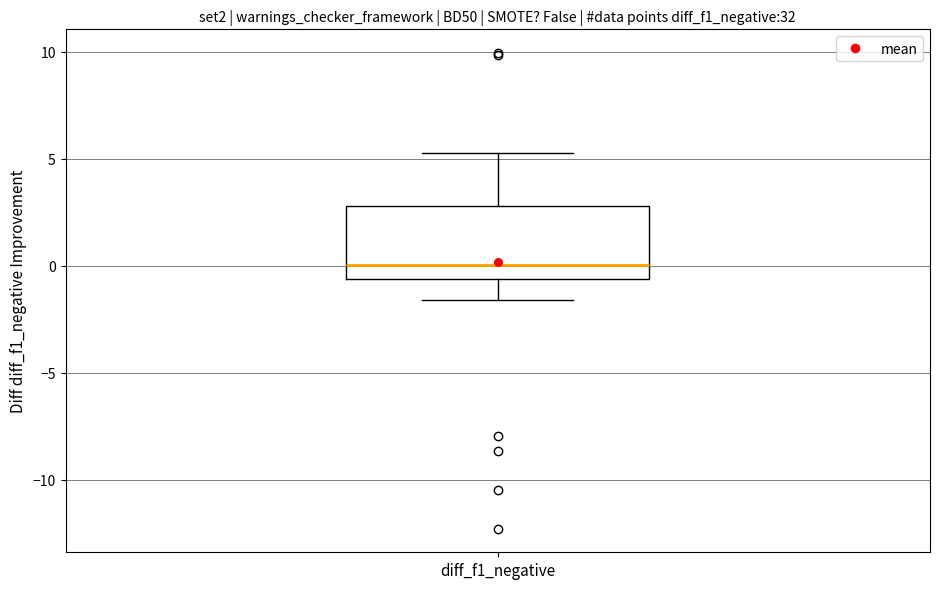

Transcribe this box plot: give where the median line is, the range the box spans, and where the two whiskers end, as read against the y-axis. The values are not printed on the chart, so give them approximately, as read against the axis.

median 0.0, box -0.5 to 3.0, whiskers -1.5 to 5.5